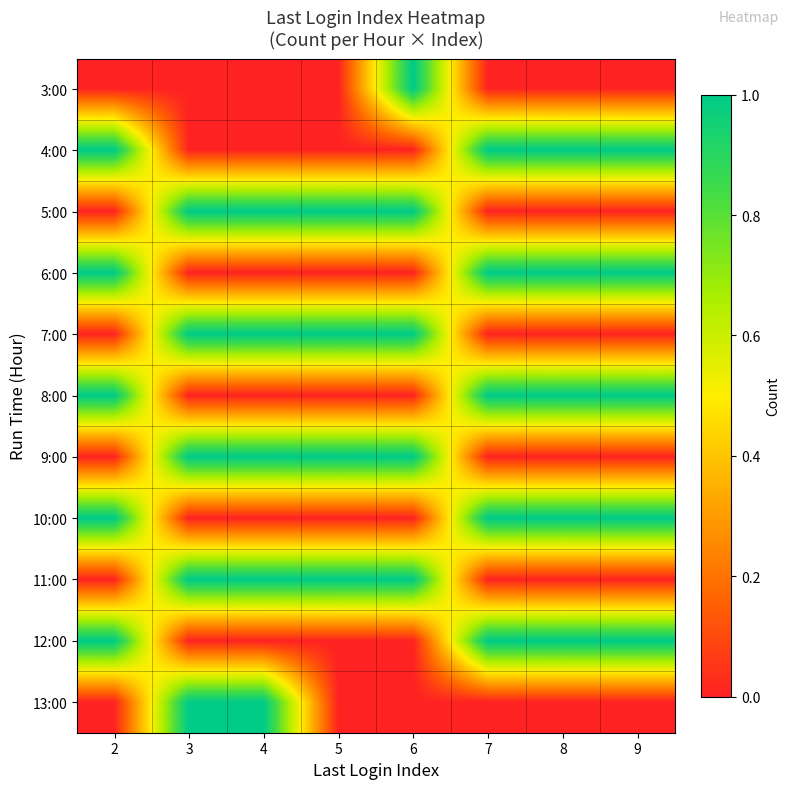

Reading left to right, transcribe all the data shown in this chart.

3:00: 2=0	3=0	4=0	5=0	6=1	7=0	8=0	9=0
4:00: 2=1	3=0	4=0	5=0	6=0	7=1	8=1	9=1
5:00: 2=0	3=1	4=1	5=1	6=1	7=0	8=0	9=0
6:00: 2=1	3=0	4=0	5=0	6=0	7=1	8=1	9=1
7:00: 2=0	3=1	4=1	5=1	6=1	7=0	8=0	9=0
8:00: 2=1	3=0	4=0	5=0	6=0	7=1	8=1	9=1
9:00: 2=0	3=1	4=1	5=1	6=1	7=0	8=0	9=0
10:00: 2=1	3=0	4=0	5=0	6=0	7=1	8=1	9=1
11:00: 2=0	3=1	4=1	5=1	6=1	7=0	8=0	9=0
12:00: 2=1	3=0	4=0	5=0	6=0	7=1	8=1	9=1
13:00: 2=0	3=1	4=1	5=0	6=0	7=0	8=0	9=0